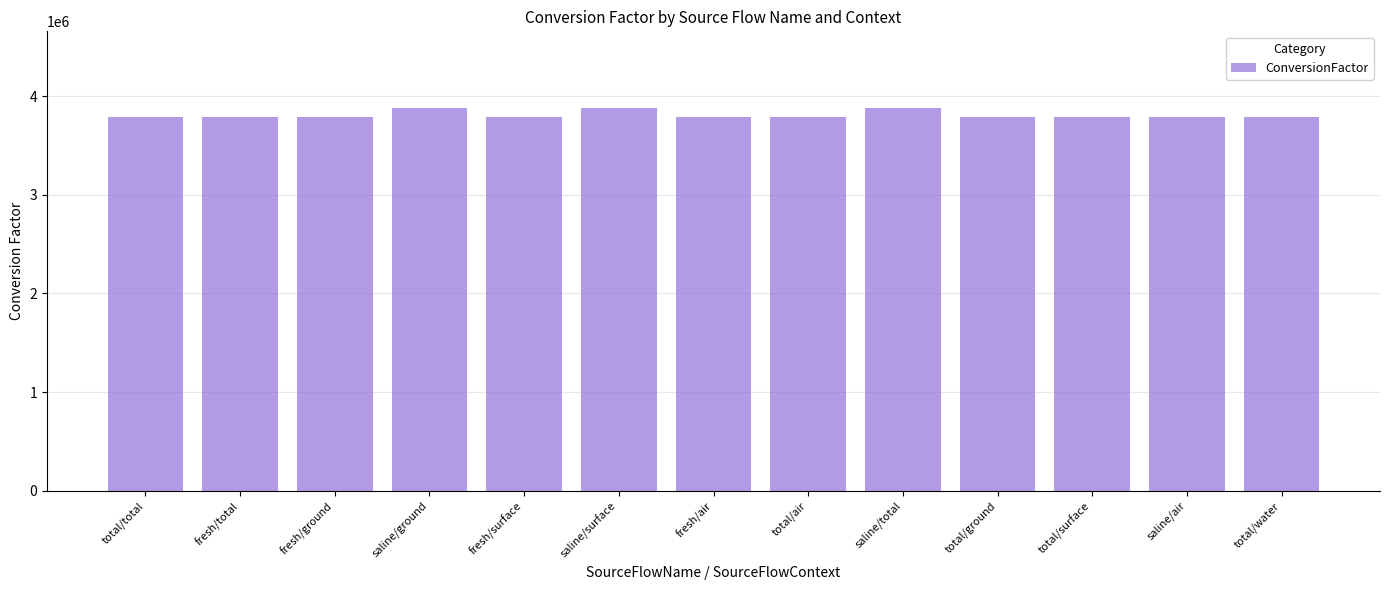

True or false: the data shows 3790000 at total/total.

True